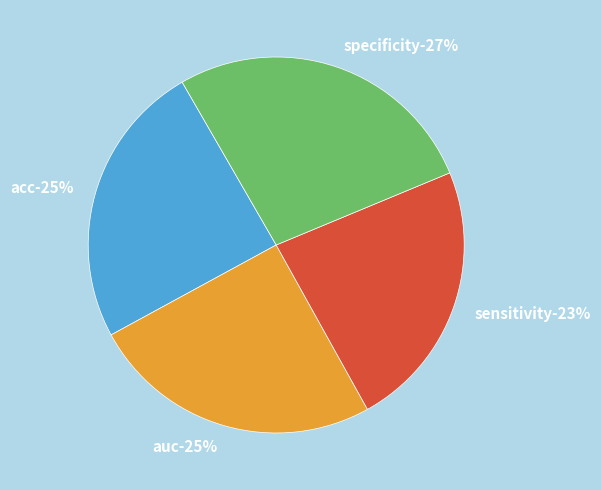

To the nearest percent, what is the combined percentage of acc and auc?

50%